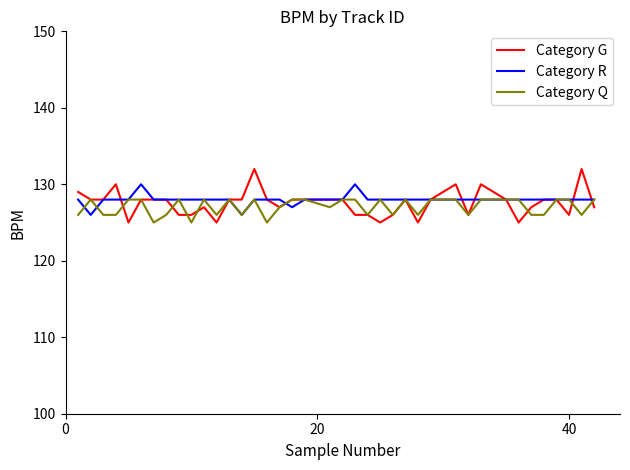

Rank the series by their maximum value, from highest to lowest.

Category G, Category R, Category Q